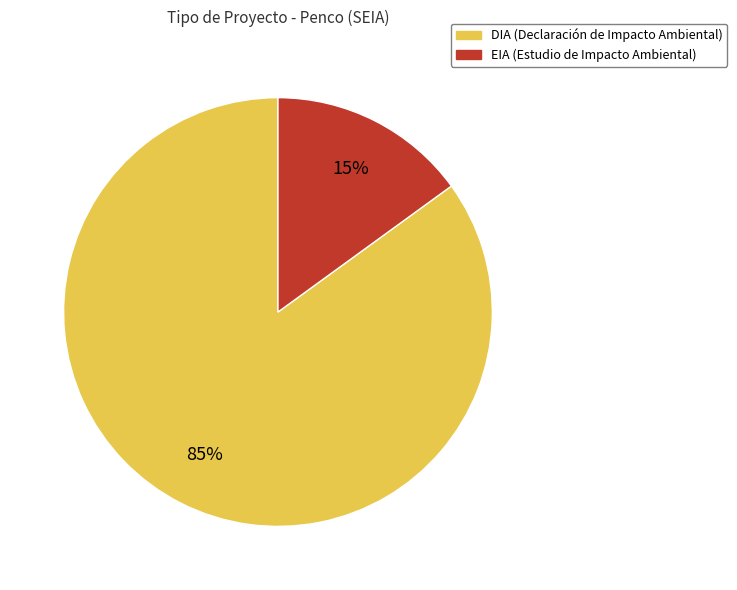

Is the sum of DIA and EIA greater than half?

Yes